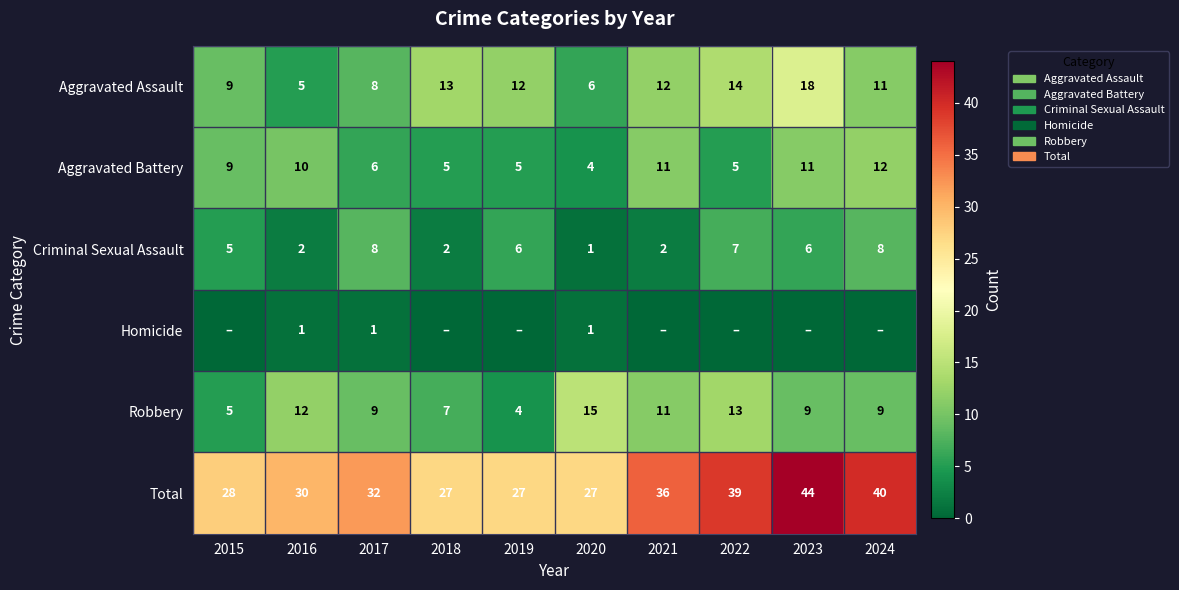

What is the maximum value for Total?

44